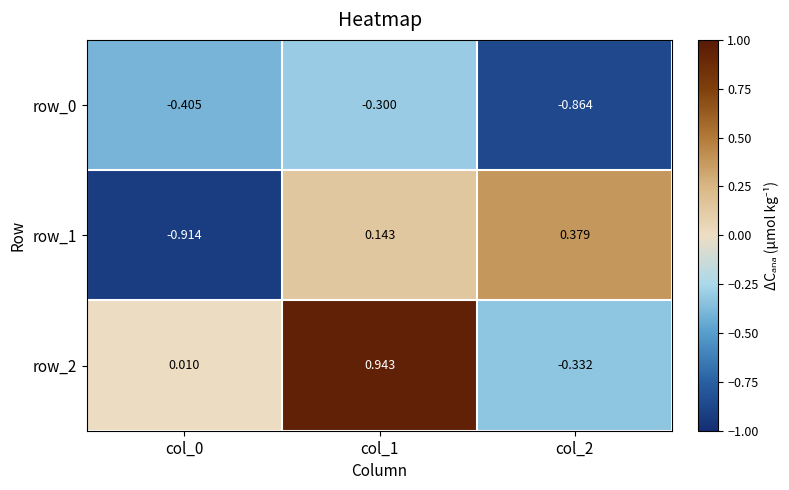

List the labels in order of row_1 value, smallest first.

col_0, col_1, col_2